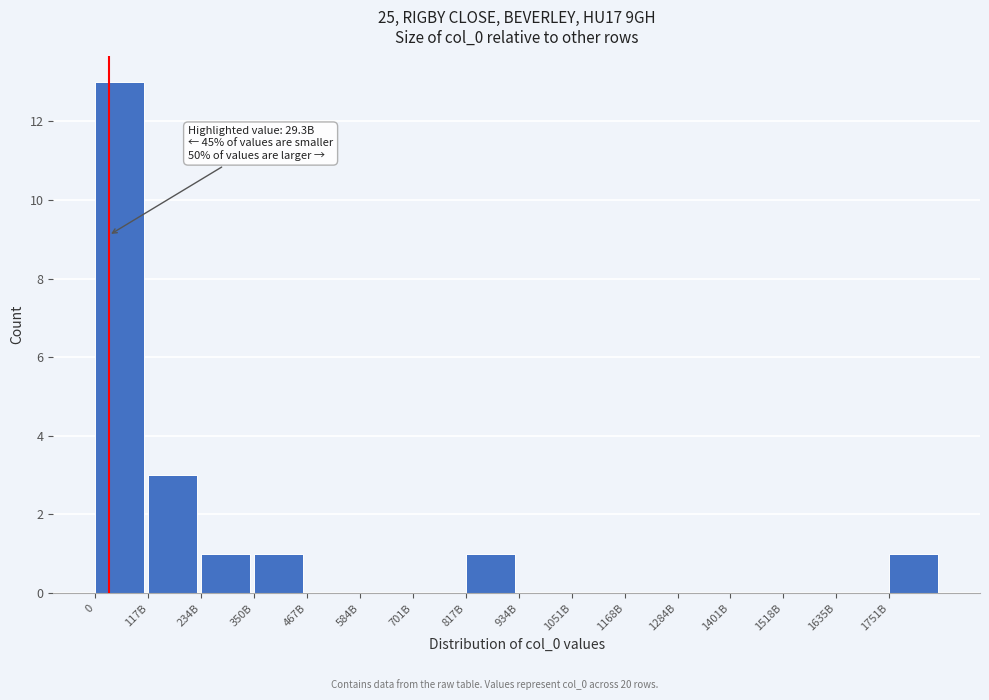

Reading right to left, what are all the values shown in this chart?

1751B=1	1635B=0	1518B=0	1401B=0	1284B=0	1168B=0	1051B=0	934B=0	817B=1	701B=0	584B=0	467B=0	350B=1	234B=1	117B=3	0=13